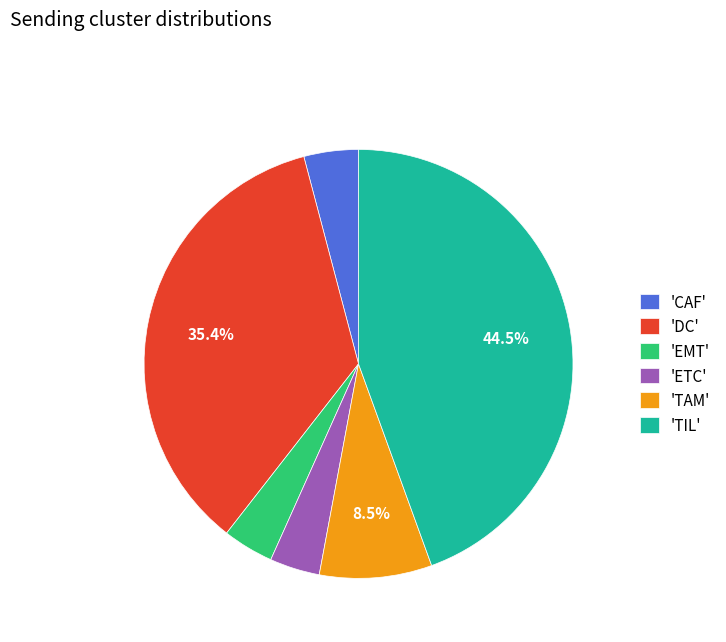

Which has a higher value, 'TAM' or 'EMT'?

'TAM'